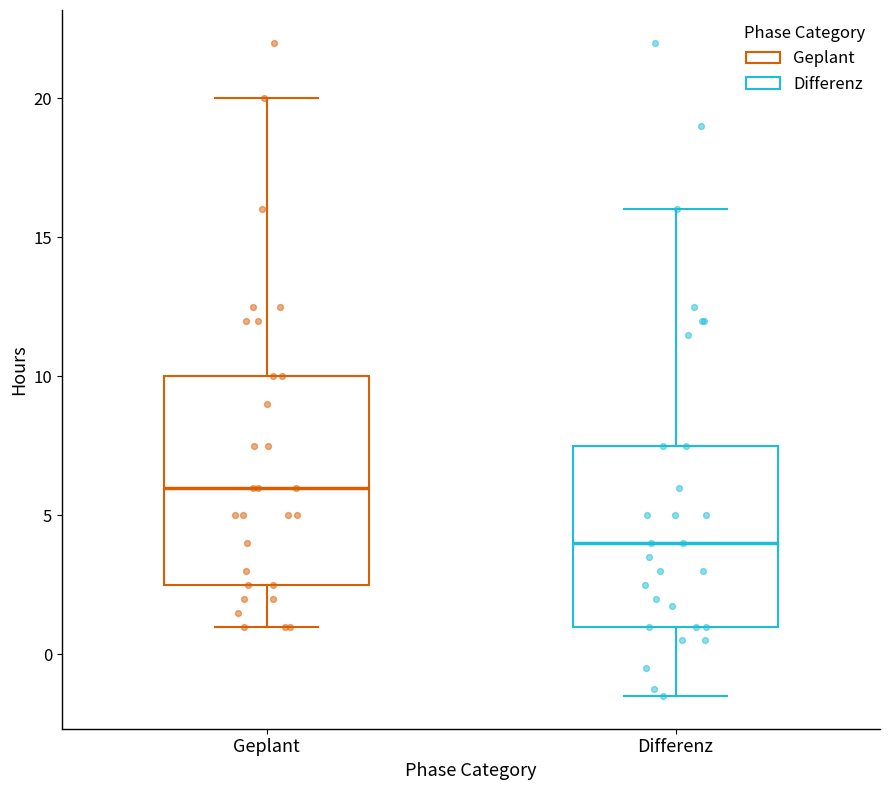

Reading left to right, read every box against the y-axis: the position of its median line, the range the box covers, and the ends of its whiskers. The values are not printed on the chart, so give them approximately, as read against the axis.

Geplant: median 6.0, box 2.5 to 10.0, whiskers 1.0 to 20.0
Differenz: median 4.0, box 1.0 to 7.5, whiskers -1.5 to 16.0